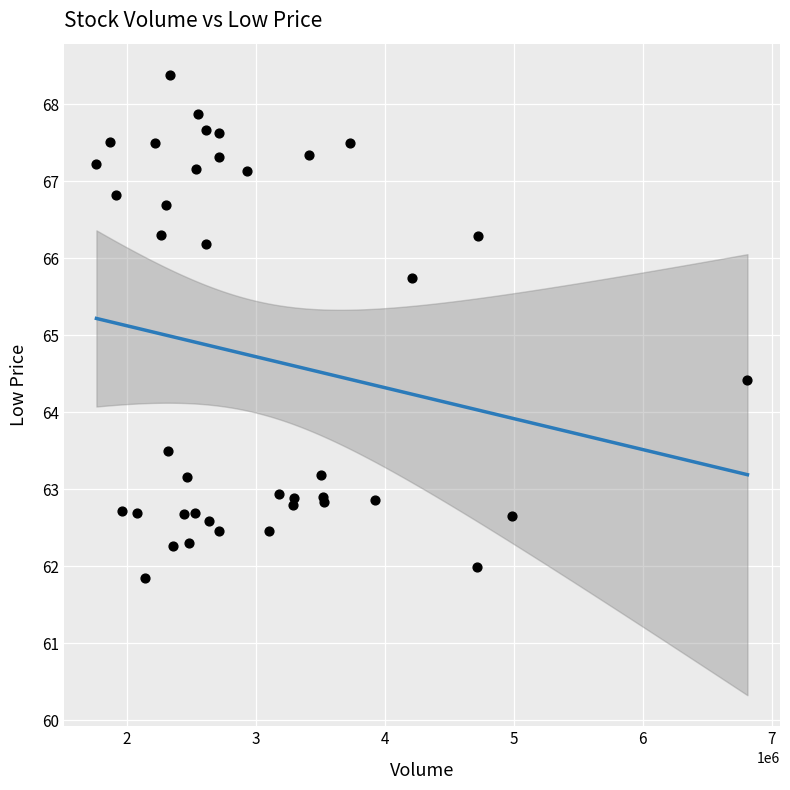

What Y value in the scatter plot is closest to 65?

64.4